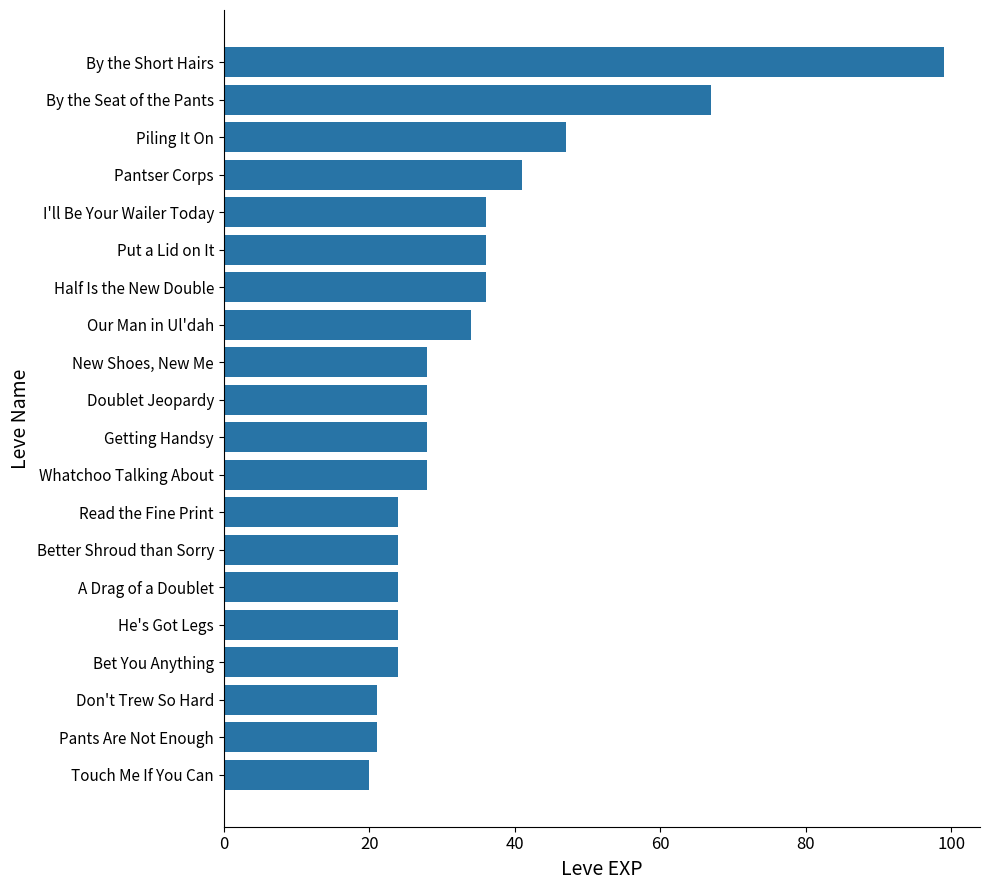

Reading top to bottom, what are all the values shown in this chart?

99	67	47	41	36	36	36	34	28	28	28	28	24	24	24	24	24	21	21	20